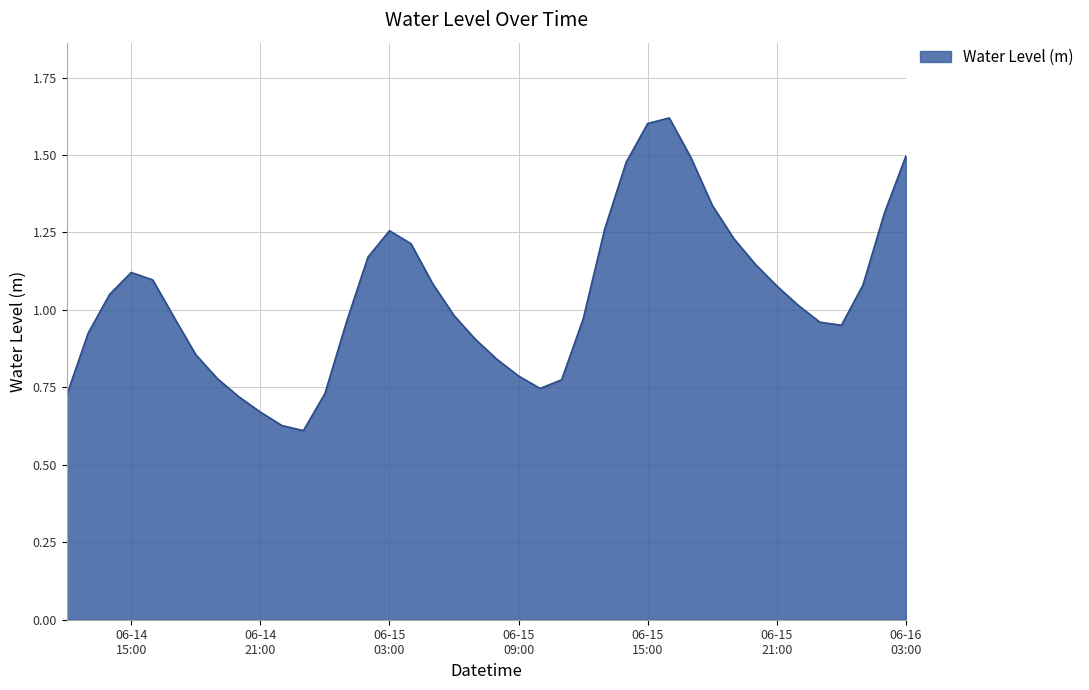

Rank the categories by value from lowest to highest.

2025-06-14 23:00:00, 2025-06-14 22:00:00, 2025-06-14 21:00:00, 2025-06-14 20:00:00, 2025-06-14 12:00:00, 2025-06-15 00:00:00, 2025-06-15 10:00:00, 2025-06-15 11:00:00, 2025-06-14 19:00:00, 2025-06-15 09:00:00, 2025-06-15 08:00:00, 2025-06-14 18:00:00, 2025-06-15 07:00:00, 2025-06-14 13:00:00, 2025-06-16 00:00:00, 2025-06-15 23:00:00, 2025-06-15 01:00:00, 2025-06-15 12:00:00, 2025-06-14 17:00:00, 2025-06-15 06:00:00, 2025-06-15 22:00:00, 2025-06-14 14:00:00, 2025-06-15 21:00:00, 2025-06-16 01:00:00, 2025-06-15 05:00:00, 2025-06-14 16:00:00, 2025-06-14 15:00:00, 2025-06-15 20:00:00, 2025-06-15 02:00:00, 2025-06-15 04:00:00, 2025-06-15 19:00:00, 2025-06-15 03:00:00, 2025-06-15 13:00:00, 2025-06-16 02:00:00, 2025-06-15 18:00:00, 2025-06-15 14:00:00, 2025-06-15 17:00:00, 2025-06-16 03:00:00, 2025-06-15 15:00:00, 2025-06-15 16:00:00